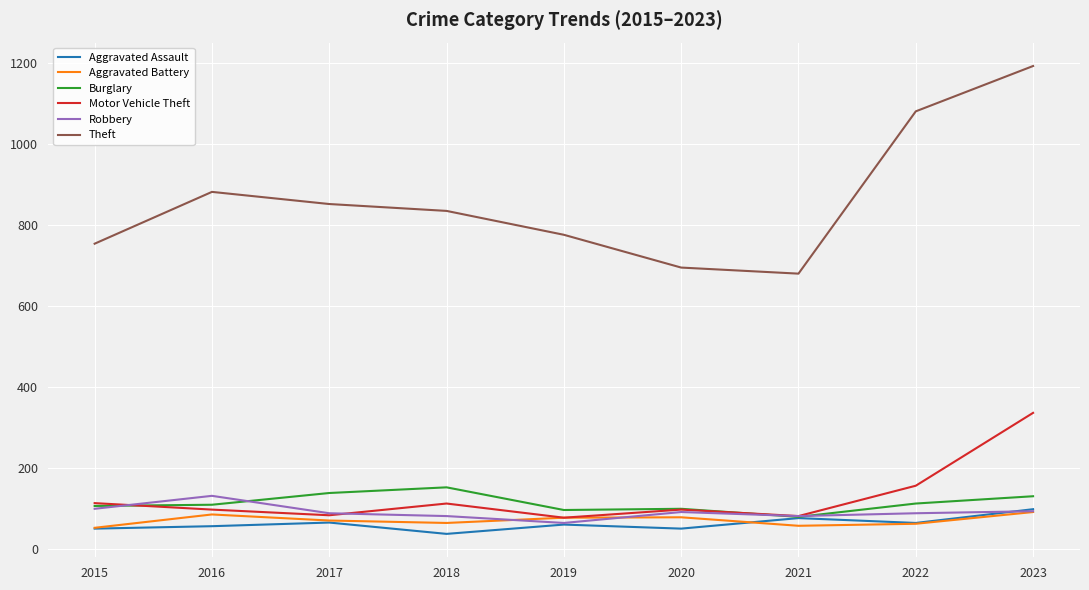

What is the total value across all series at 2020?

1110